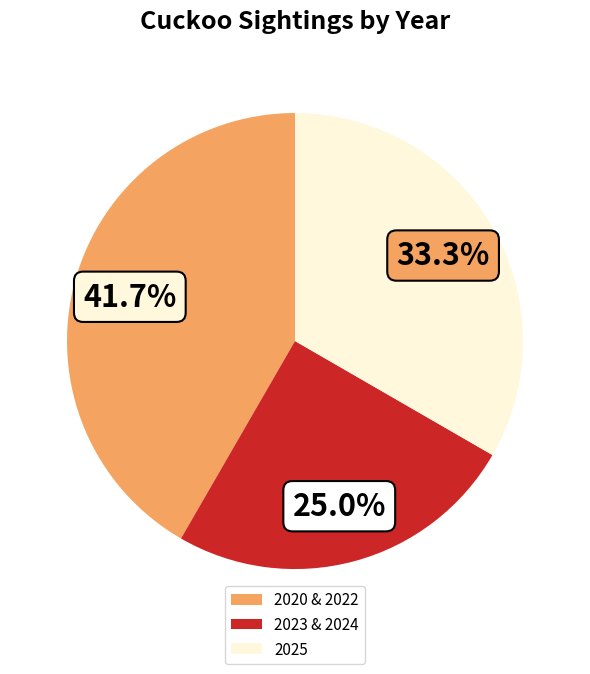

To the nearest percent, what is the average slice percentage?

33%